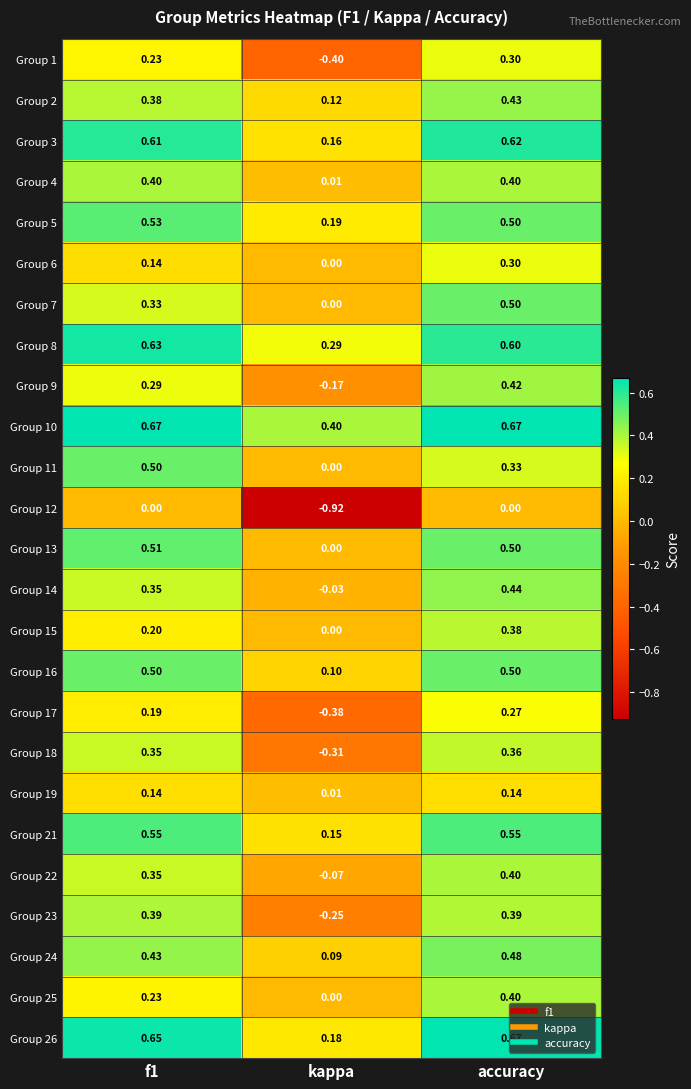

At which category is the sum across all series the highest?

accuracy